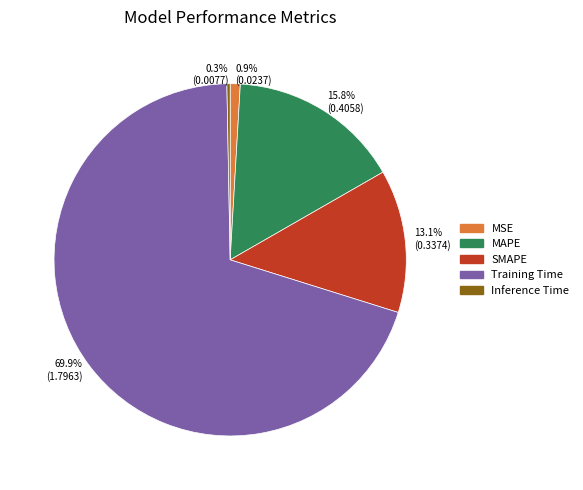

Is the sum of 0.9% (0.0237) and 13.1% (0.3374) greater than half?

No